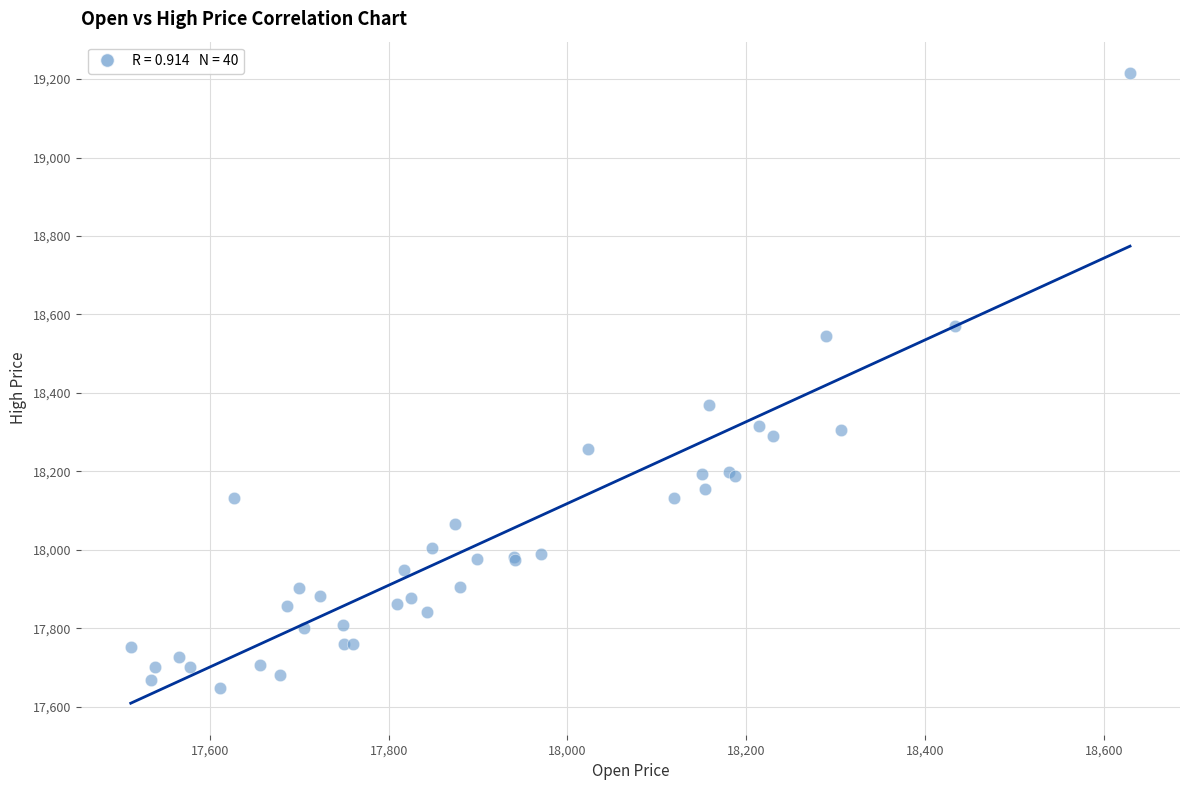

What Y value in the scatter plot is closest to 18431?

18369.5